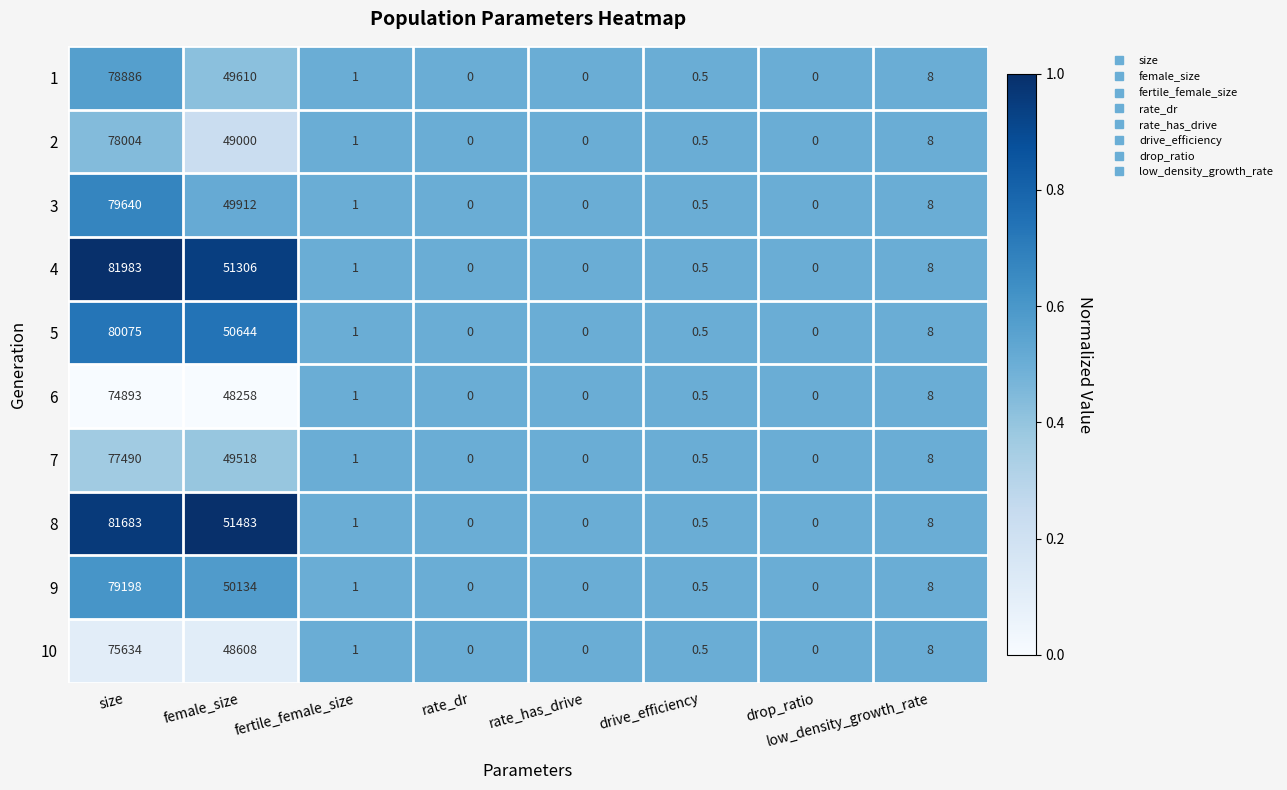

Which label corresponds to the largest value in the chart?

size